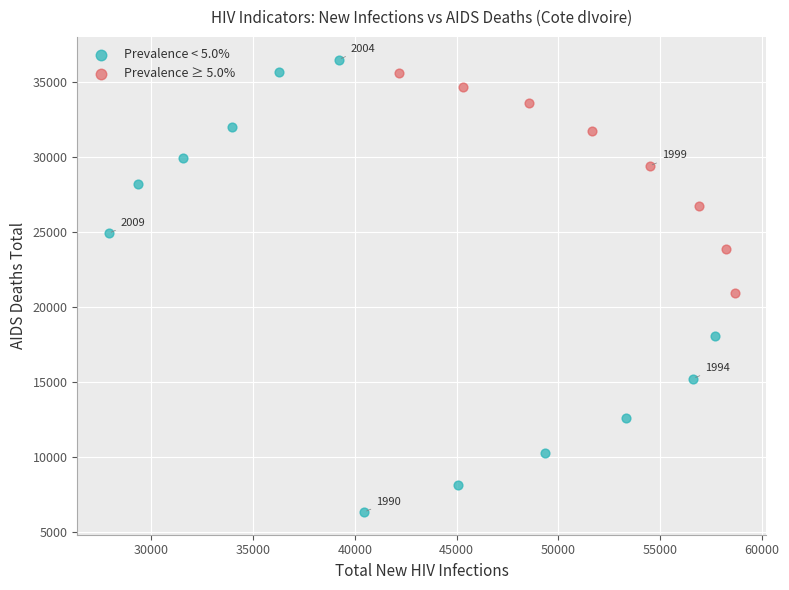

Which series contains the lowest Y value?

Prevalence < 5.0%